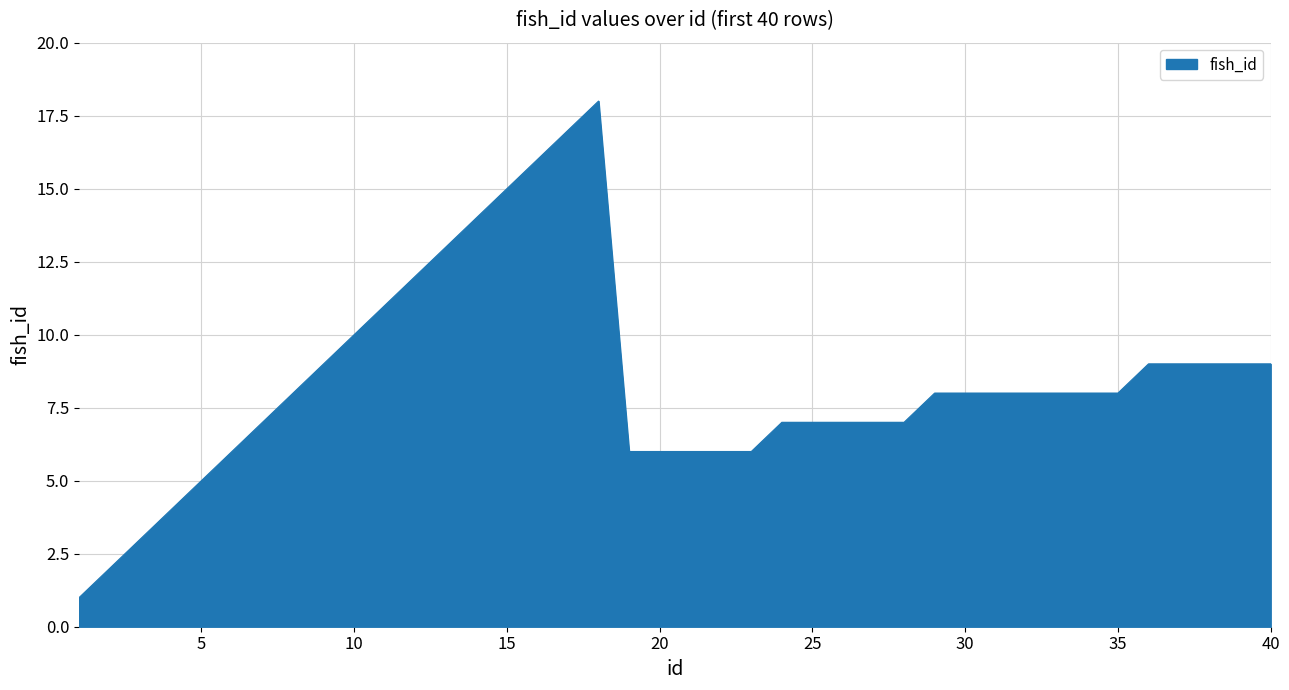

Does the chart have visible grid lines?

Yes